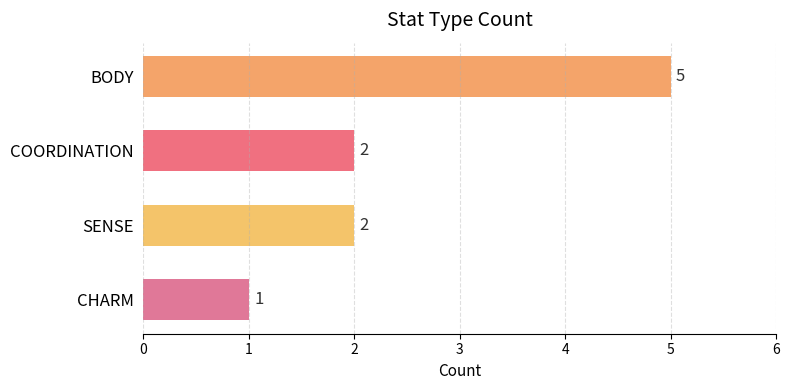

How many bars are there in total?

4